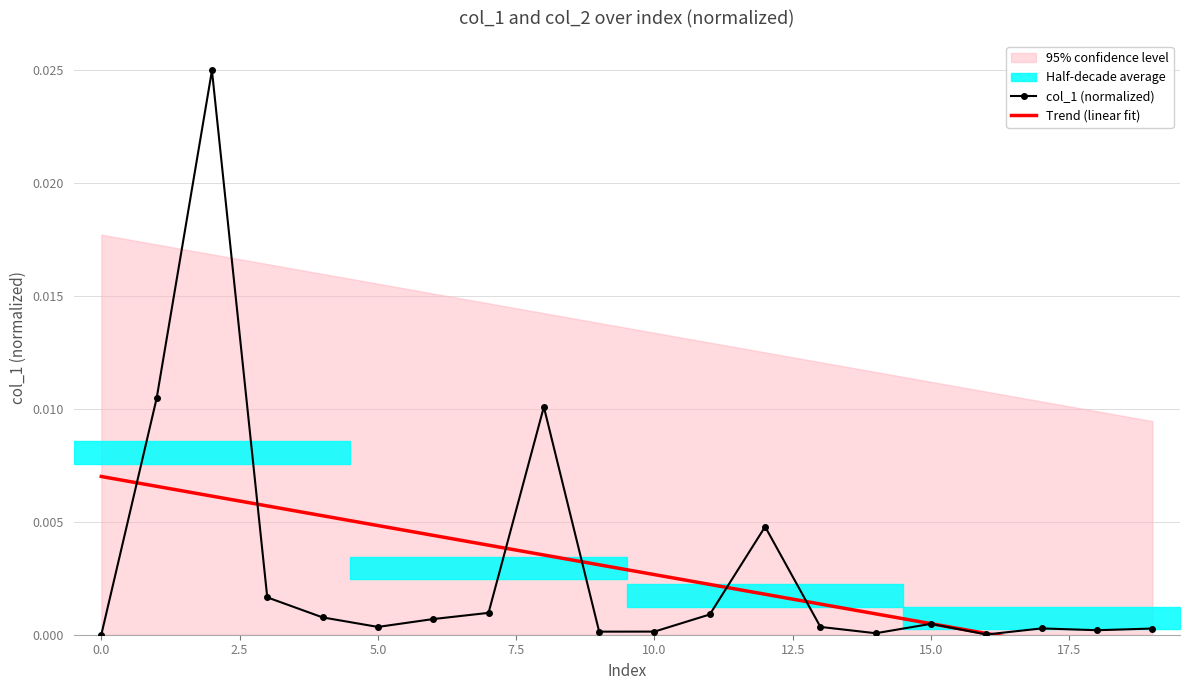

True or false: Trend (linear fit) has a value of 0.0 at 17.5.

True